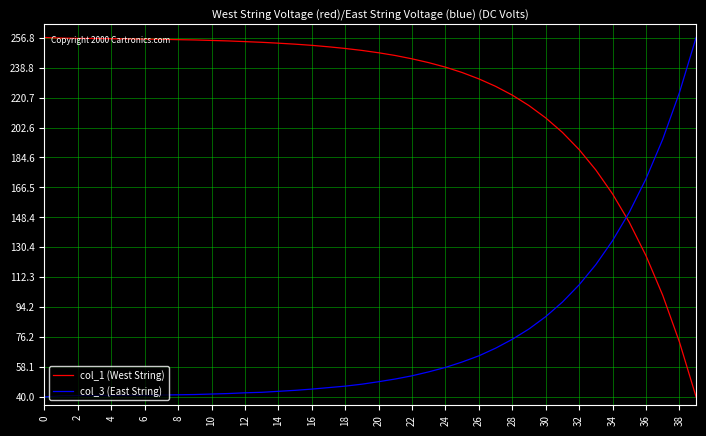

What is the difference between the maximum and minimum values in the col_3 (East String) series?

217.0